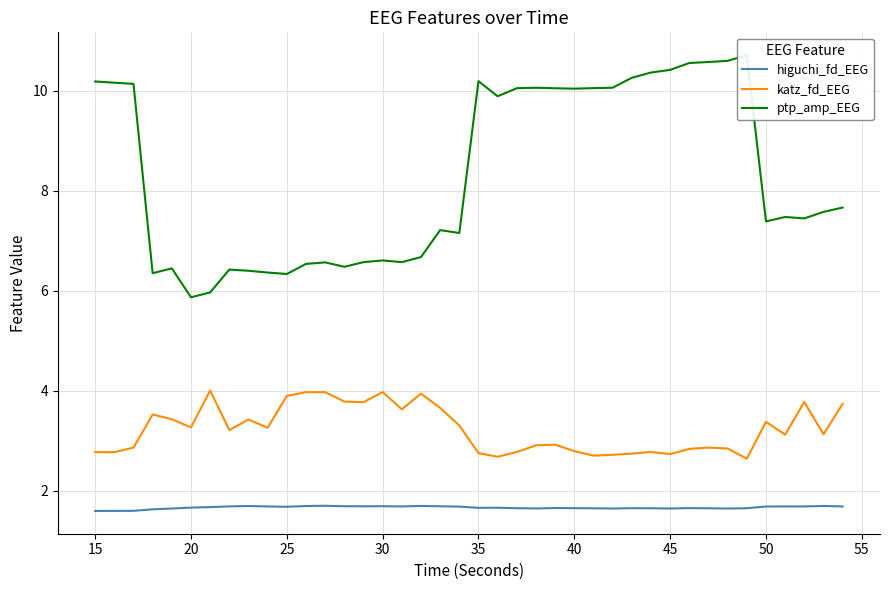

What is the sum of the katz_fd_EEG values at 40 and 30?

6.8